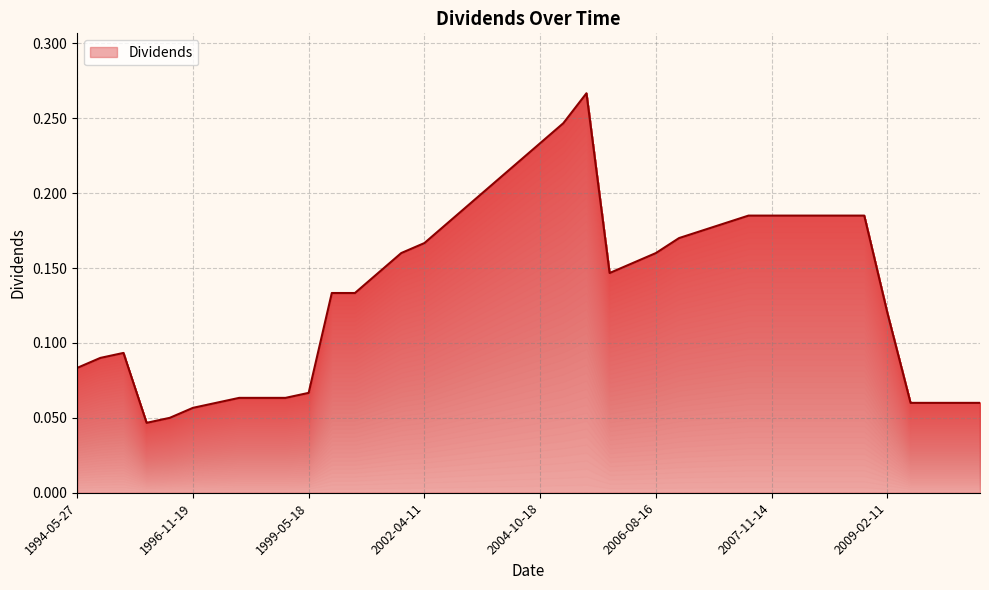

What is the label of the 25th point from the right?

2002-04-11